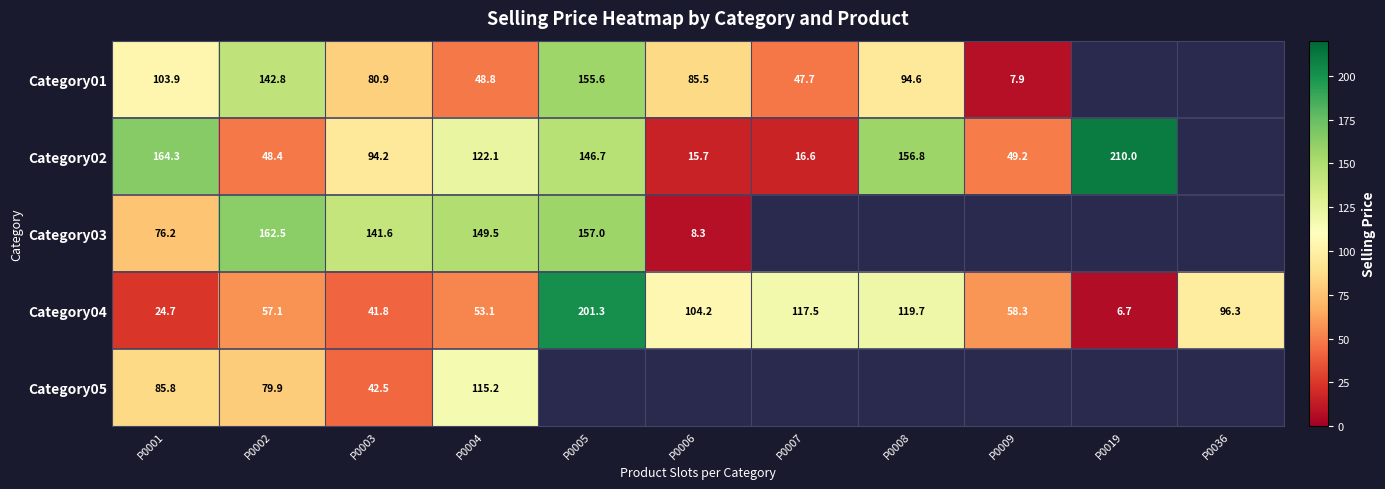

Which series has the largest range (max minus min)?

Category04